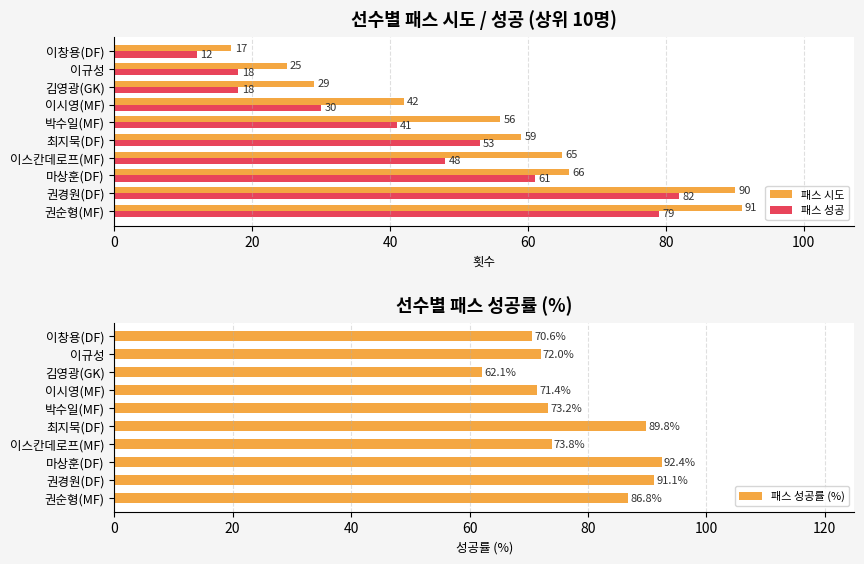

The 패스 성공률 (%) series shows 92.4 at 마상훈(DF). True or false?

True